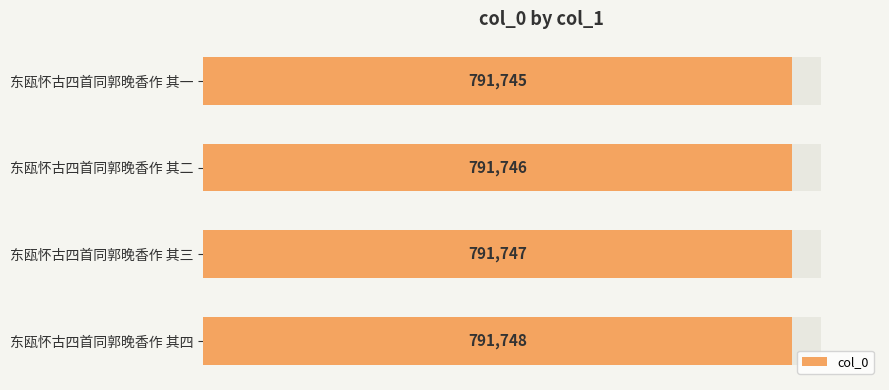

Reading left to right, transcribe all the data shown in this chart.

791745	791746	791747	791748